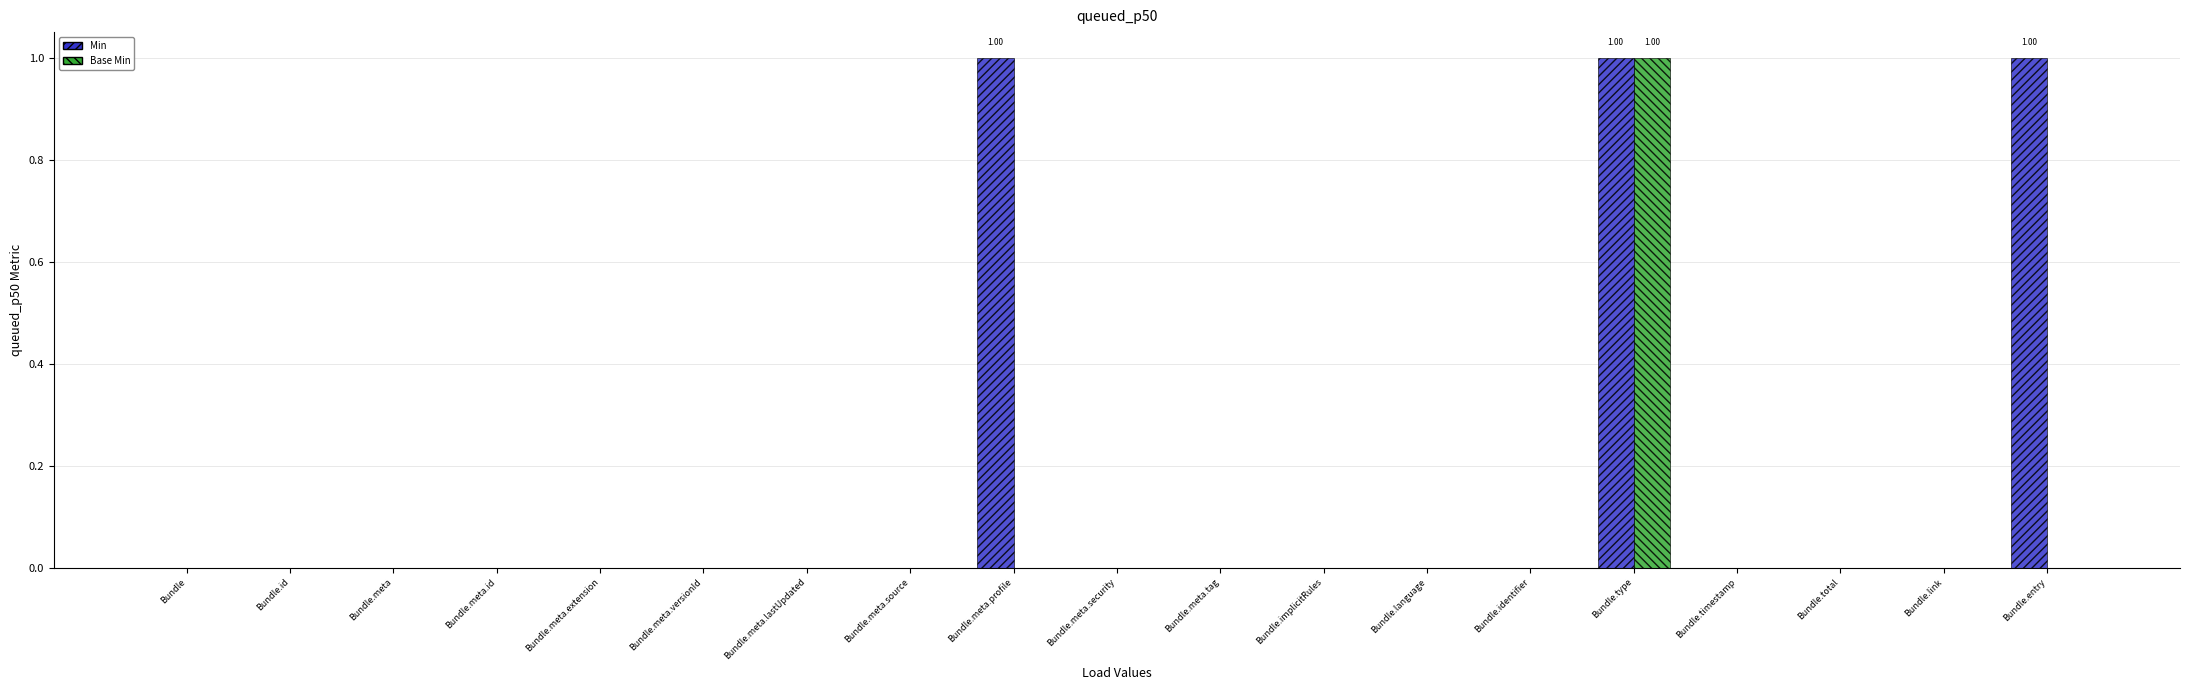

At which category is the sum across all series the highest?

Bundle.type